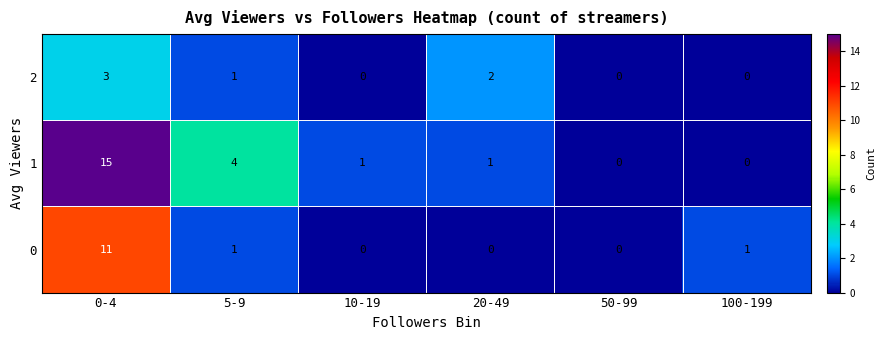

The 1 series shows 1 at 20-49. True or false?

True